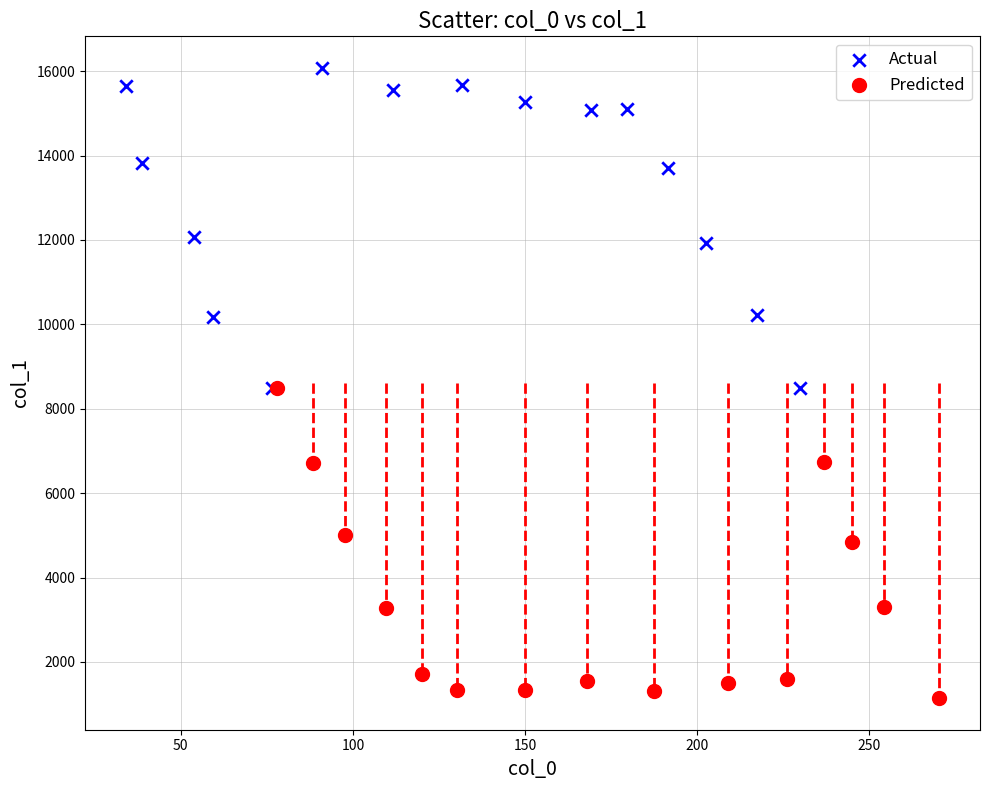

Which series reaches the minimum Y coordinate?

Predicted